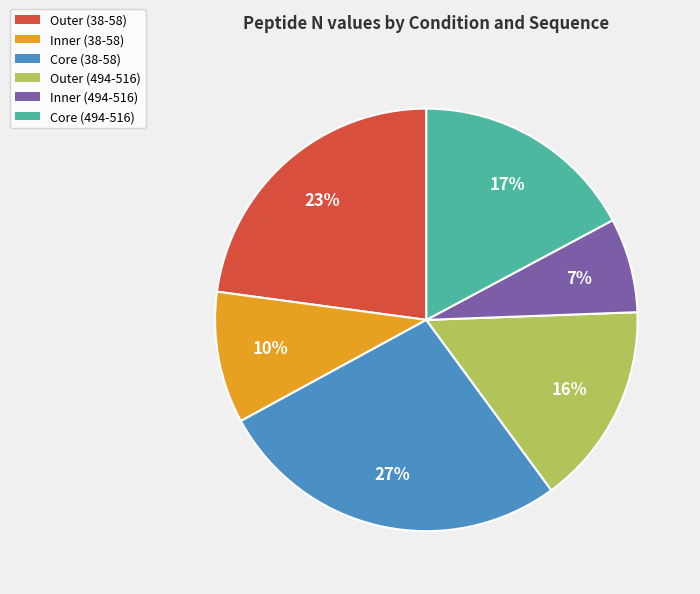

To the nearest percent, what is the difference between the Inner (38-58) and Core (38-58) slice percentages?

17%